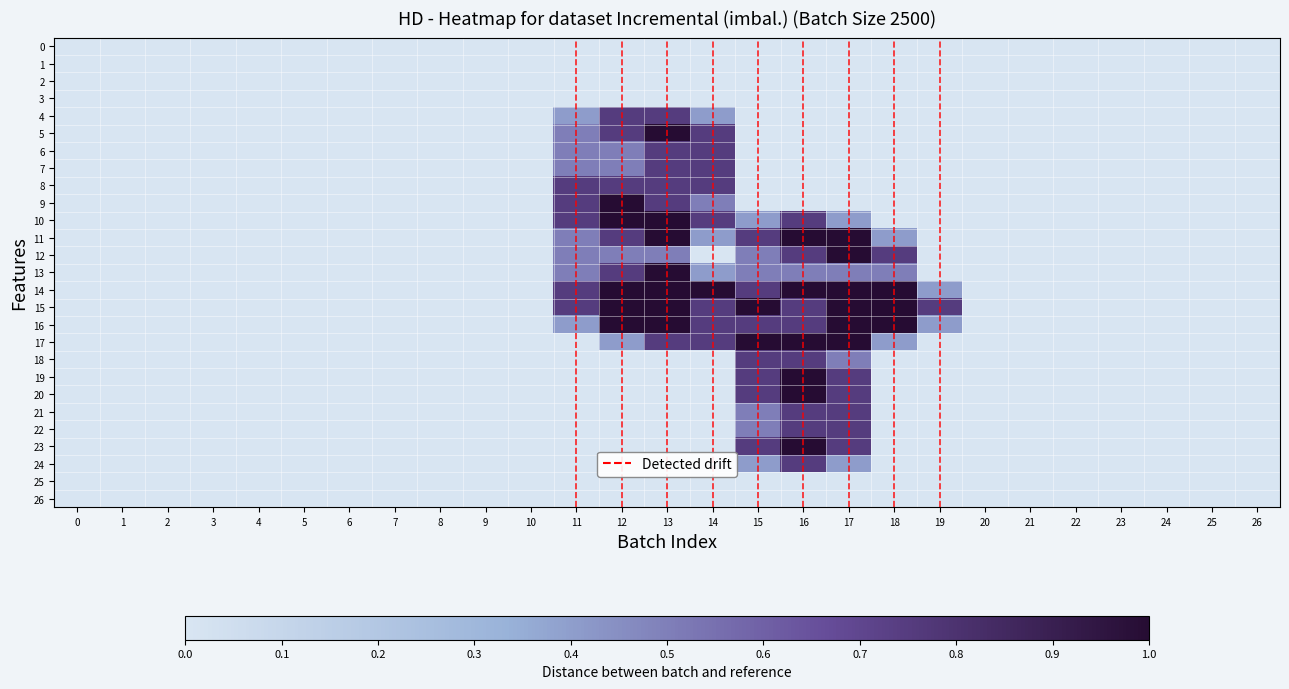

Reading left to right, list all the values displayed in this chart.

0: 0=0.0	1=0.0	2=0.0	3=0.0	4=0.0	5=0.0	6=0.0	7=0.0	8=0.0	9=0.0	10=0.0	11=0.0	12=0.0	13=0.0	14=0.0	15=0.0	16=0.0	17=0.0	18=0.0	19=0.0	20=0.0	21=0.0	22=0.0	23=0.0	24=0.0	25=0.0	26=0.0
1: 0=0.0	1=0.0	2=0.0	3=0.0	4=0.0	5=0.0	6=0.0	7=0.0	8=0.0	9=0.0	10=0.0	11=0.0	12=0.0	13=0.0	14=0.0	15=0.0	16=0.0	17=0.0	18=0.0	19=0.0	20=0.0	21=0.0	22=0.0	23=0.0	24=0.0	25=0.0	26=0.0
2: 0=0.0	1=0.0	2=0.0	3=0.0	4=0.0	5=0.0	6=0.0	7=0.0	8=0.0	9=0.0	10=0.0	11=0.0	12=0.0	13=0.0	14=0.0	15=0.0	16=0.0	17=0.0	18=0.0	19=0.0	20=0.0	21=0.0	22=0.0	23=0.0	24=0.0	25=0.0	26=0.0
3: 0=0.0	1=0.0	2=0.0	3=0.0	4=0.0	5=0.0	6=0.0	7=0.0	8=0.0	9=0.0	10=0.0	11=0.0	12=0.0	13=0.0	14=0.0	15=0.0	16=0.0	17=0.0	18=0.0	19=0.0	20=0.0	21=0.0	22=0.0	23=0.0	24=0.0	25=0.0	26=0.0
4: 0=0.0	1=0.0	2=0.0	3=0.0	4=0.0	5=0.0	6=0.0	7=0.0	8=0.0	9=0.0	10=0.0	11=0.4	12=0.8	13=0.8	14=0.4	15=0.0	16=0.0	17=0.0	18=0.0	19=0.0	20=0.0	21=0.0	22=0.0	23=0.0	24=0.0	25=0.0	26=0.0
5: 0=0.0	1=0.0	2=0.0	3=0.0	4=0.0	5=0.0	6=0.0	7=0.0	8=0.0	9=0.0	10=0.0	11=0.5	12=0.8	13=1.0	14=0.8	15=0.0	16=0.0	17=0.0	18=0.0	19=0.0	20=0.0	21=0.0	22=0.0	23=0.0	24=0.0	25=0.0	26=0.0
6: 0=0.0	1=0.0	2=0.0	3=0.0	4=0.0	5=0.0	6=0.0	7=0.0	8=0.0	9=0.0	10=0.0	11=0.5	12=0.5	13=0.8	14=0.8	15=0.0	16=0.0	17=0.0	18=0.0	19=0.0	20=0.0	21=0.0	22=0.0	23=0.0	24=0.0	25=0.0	26=0.0
7: 0=0.0	1=0.0	2=0.0	3=0.0	4=0.0	5=0.0	6=0.0	7=0.0	8=0.0	9=0.0	10=0.0	11=0.5	12=0.5	13=0.8	14=0.8	15=0.0	16=0.0	17=0.0	18=0.0	19=0.0	20=0.0	21=0.0	22=0.0	23=0.0	24=0.0	25=0.0	26=0.0
8: 0=0.0	1=0.0	2=0.0	3=0.0	4=0.0	5=0.0	6=0.0	7=0.0	8=0.0	9=0.0	10=0.0	11=0.8	12=0.8	13=0.8	14=0.8	15=0.0	16=0.0	17=0.0	18=0.0	19=0.0	20=0.0	21=0.0	22=0.0	23=0.0	24=0.0	25=0.0	26=0.0
9: 0=0.0	1=0.0	2=0.0	3=0.0	4=0.0	5=0.0	6=0.0	7=0.0	8=0.0	9=0.0	10=0.0	11=0.8	12=1.0	13=0.8	14=0.5	15=0.0	16=0.0	17=0.0	18=0.0	19=0.0	20=0.0	21=0.0	22=0.0	23=0.0	24=0.0	25=0.0	26=0.0
10: 0=0.0	1=0.0	2=0.0	3=0.0	4=0.0	5=0.0	6=0.0	7=0.0	8=0.0	9=0.0	10=0.0	11=0.8	12=1.0	13=1.0	14=0.8	15=0.4	16=0.8	17=0.4	18=0.0	19=0.0	20=0.0	21=0.0	22=0.0	23=0.0	24=0.0	25=0.0	26=0.0
11: 0=0.0	1=0.0	2=0.0	3=0.0	4=0.0	5=0.0	6=0.0	7=0.0	8=0.0	9=0.0	10=0.0	11=0.5	12=0.8	13=1.0	14=0.4	15=0.8	16=1.0	17=1.0	18=0.4	19=0.0	20=0.0	21=0.0	22=0.0	23=0.0	24=0.0	25=0.0	26=0.0
12: 0=0.0	1=0.0	2=0.0	3=0.0	4=0.0	5=0.0	6=0.0	7=0.0	8=0.0	9=0.0	10=0.0	11=0.5	12=0.5	13=0.5	14=0.0	15=0.5	16=0.8	17=1.0	18=0.8	19=0.0	20=0.0	21=0.0	22=0.0	23=0.0	24=0.0	25=0.0	26=0.0
13: 0=0.0	1=0.0	2=0.0	3=0.0	4=0.0	5=0.0	6=0.0	7=0.0	8=0.0	9=0.0	10=0.0	11=0.5	12=0.8	13=1.0	14=0.4	15=0.5	16=0.5	17=0.5	18=0.5	19=0.0	20=0.0	21=0.0	22=0.0	23=0.0	24=0.0	25=0.0	26=0.0
14: 0=0.0	1=0.0	2=0.0	3=0.0	4=0.0	5=0.0	6=0.0	7=0.0	8=0.0	9=0.0	10=0.0	11=0.8	12=1.0	13=1.0	14=1.0	15=0.8	16=1.0	17=1.0	18=1.0	19=0.4	20=0.0	21=0.0	22=0.0	23=0.0	24=0.0	25=0.0	26=0.0
15: 0=0.0	1=0.0	2=0.0	3=0.0	4=0.0	5=0.0	6=0.0	7=0.0	8=0.0	9=0.0	10=0.0	11=0.8	12=1.0	13=1.0	14=0.8	15=1.0	16=0.8	17=1.0	18=1.0	19=0.8	20=0.0	21=0.0	22=0.0	23=0.0	24=0.0	25=0.0	26=0.0
16: 0=0.0	1=0.0	2=0.0	3=0.0	4=0.0	5=0.0	6=0.0	7=0.0	8=0.0	9=0.0	10=0.0	11=0.4	12=1.0	13=1.0	14=0.8	15=0.8	16=0.8	17=1.0	18=1.0	19=0.4	20=0.0	21=0.0	22=0.0	23=0.0	24=0.0	25=0.0	26=0.0
17: 0=0.0	1=0.0	2=0.0	3=0.0	4=0.0	5=0.0	6=0.0	7=0.0	8=0.0	9=0.0	10=0.0	11=0.0	12=0.4	13=0.8	14=0.8	15=1.0	16=1.0	17=1.0	18=0.4	19=0.0	20=0.0	21=0.0	22=0.0	23=0.0	24=0.0	25=0.0	26=0.0
18: 0=0.0	1=0.0	2=0.0	3=0.0	4=0.0	5=0.0	6=0.0	7=0.0	8=0.0	9=0.0	10=0.0	11=0.0	12=0.0	13=0.0	14=0.0	15=0.8	16=0.8	17=0.5	18=0.0	19=0.0	20=0.0	21=0.0	22=0.0	23=0.0	24=0.0	25=0.0	26=0.0
19: 0=0.0	1=0.0	2=0.0	3=0.0	4=0.0	5=0.0	6=0.0	7=0.0	8=0.0	9=0.0	10=0.0	11=0.0	12=0.0	13=0.0	14=0.0	15=0.8	16=1.0	17=0.8	18=0.0	19=0.0	20=0.0	21=0.0	22=0.0	23=0.0	24=0.0	25=0.0	26=0.0
20: 0=0.0	1=0.0	2=0.0	3=0.0	4=0.0	5=0.0	6=0.0	7=0.0	8=0.0	9=0.0	10=0.0	11=0.0	12=0.0	13=0.0	14=0.0	15=0.8	16=1.0	17=0.8	18=0.0	19=0.0	20=0.0	21=0.0	22=0.0	23=0.0	24=0.0	25=0.0	26=0.0
21: 0=0.0	1=0.0	2=0.0	3=0.0	4=0.0	5=0.0	6=0.0	7=0.0	8=0.0	9=0.0	10=0.0	11=0.0	12=0.0	13=0.0	14=0.0	15=0.5	16=0.8	17=0.8	18=0.0	19=0.0	20=0.0	21=0.0	22=0.0	23=0.0	24=0.0	25=0.0	26=0.0
22: 0=0.0	1=0.0	2=0.0	3=0.0	4=0.0	5=0.0	6=0.0	7=0.0	8=0.0	9=0.0	10=0.0	11=0.0	12=0.0	13=0.0	14=0.0	15=0.5	16=0.8	17=0.8	18=0.0	19=0.0	20=0.0	21=0.0	22=0.0	23=0.0	24=0.0	25=0.0	26=0.0
23: 0=0.0	1=0.0	2=0.0	3=0.0	4=0.0	5=0.0	6=0.0	7=0.0	8=0.0	9=0.0	10=0.0	11=0.0	12=0.0	13=0.0	14=0.0	15=0.8	16=1.0	17=0.8	18=0.0	19=0.0	20=0.0	21=0.0	22=0.0	23=0.0	24=0.0	25=0.0	26=0.0
24: 0=0.0	1=0.0	2=0.0	3=0.0	4=0.0	5=0.0	6=0.0	7=0.0	8=0.0	9=0.0	10=0.0	11=0.0	12=0.0	13=0.0	14=0.0	15=0.4	16=0.8	17=0.4	18=0.0	19=0.0	20=0.0	21=0.0	22=0.0	23=0.0	24=0.0	25=0.0	26=0.0
25: 0=0.0	1=0.0	2=0.0	3=0.0	4=0.0	5=0.0	6=0.0	7=0.0	8=0.0	9=0.0	10=0.0	11=0.0	12=0.0	13=0.0	14=0.0	15=0.0	16=0.0	17=0.0	18=0.0	19=0.0	20=0.0	21=0.0	22=0.0	23=0.0	24=0.0	25=0.0	26=0.0
26: 0=0.0	1=0.0	2=0.0	3=0.0	4=0.0	5=0.0	6=0.0	7=0.0	8=0.0	9=0.0	10=0.0	11=0.0	12=0.0	13=0.0	14=0.0	15=0.0	16=0.0	17=0.0	18=0.0	19=0.0	20=0.0	21=0.0	22=0.0	23=0.0	24=0.0	25=0.0	26=0.0